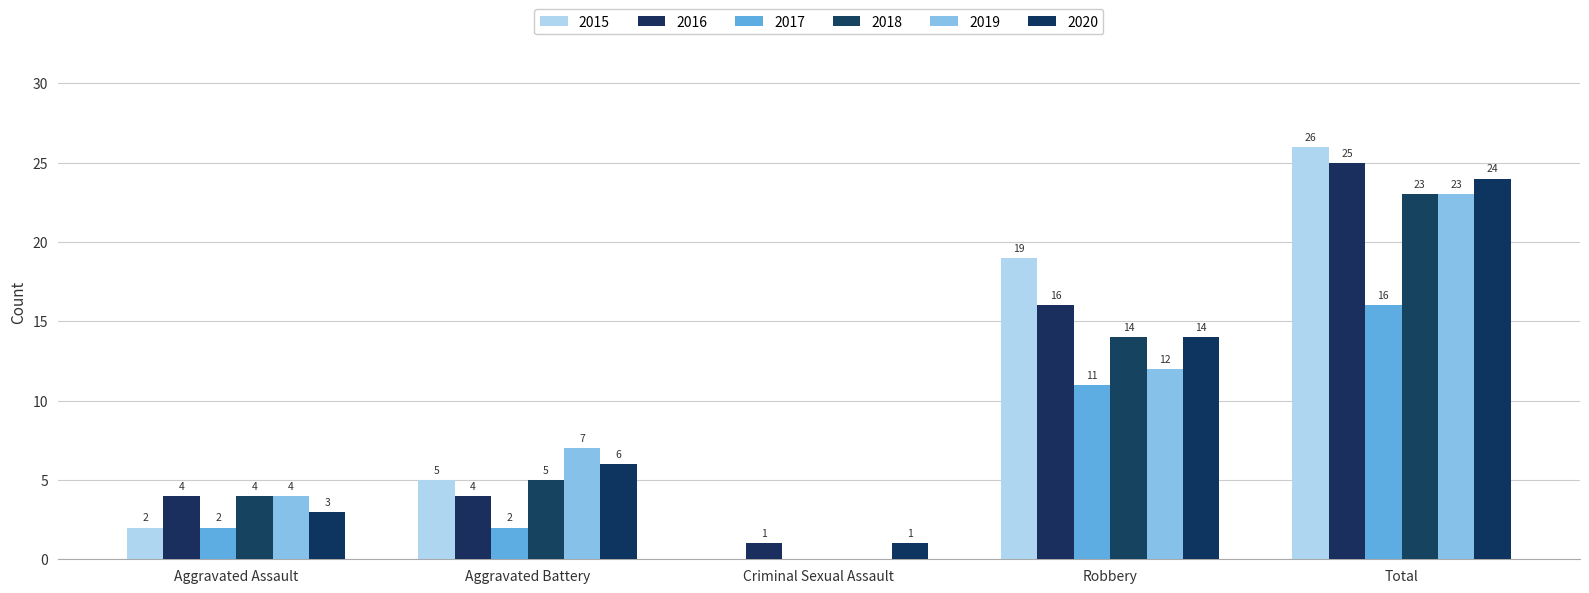

The 2020 series shows 1 at Aggravated Assault. True or false?

False